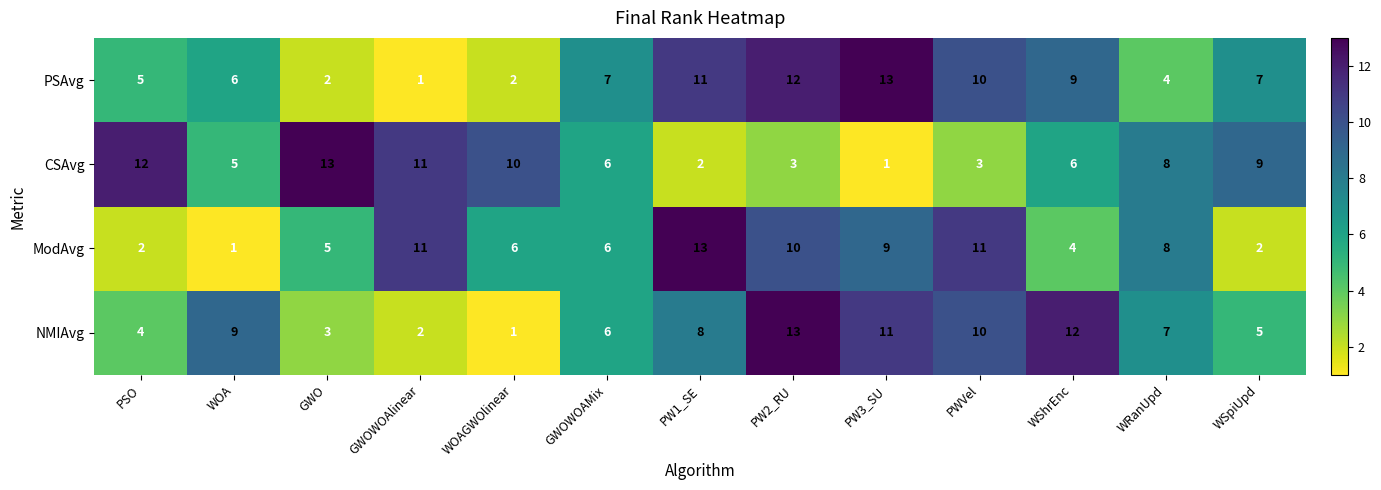

At which category is the sum across all series the highest?

PW2_RU